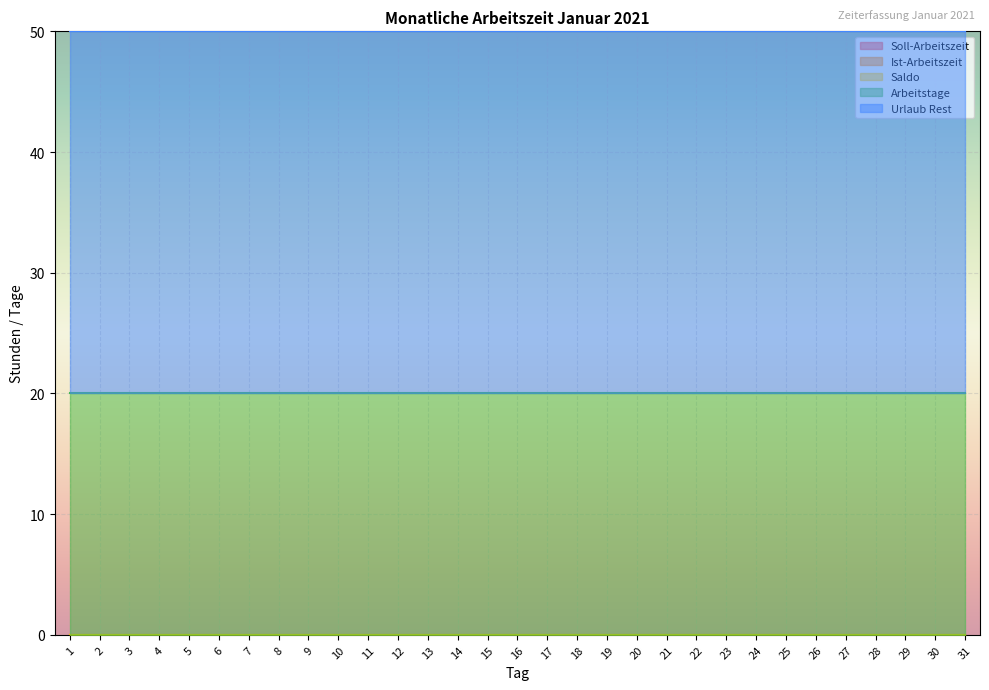

Is the value of Soll-Arbeitszeit at 18 greater than the value of Ist-Arbeitszeit at 29?

No